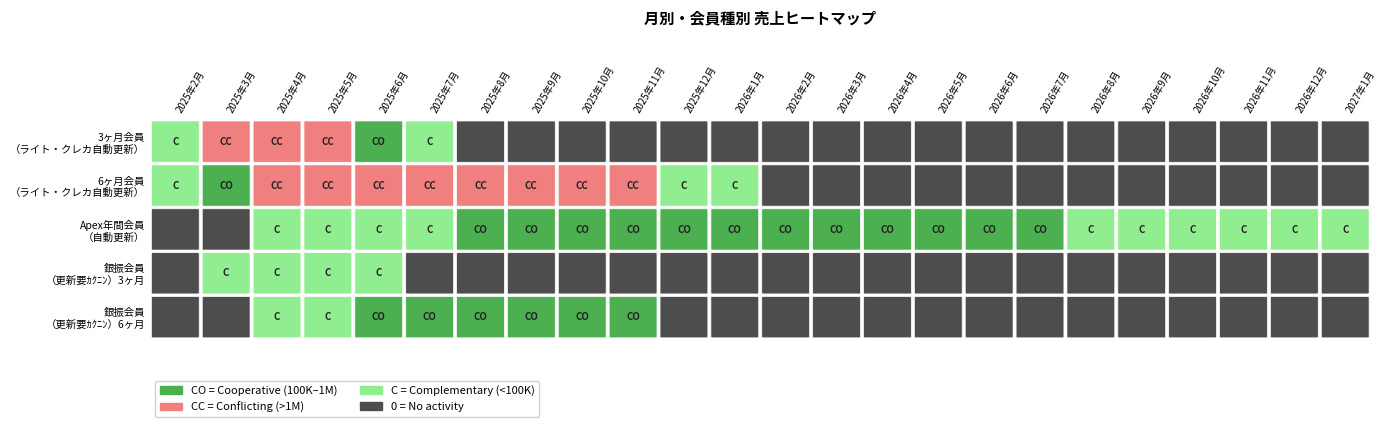

What is the difference between the Apex年間会員（自動更新） values at 2026年5月 and 2026年10月?

160395